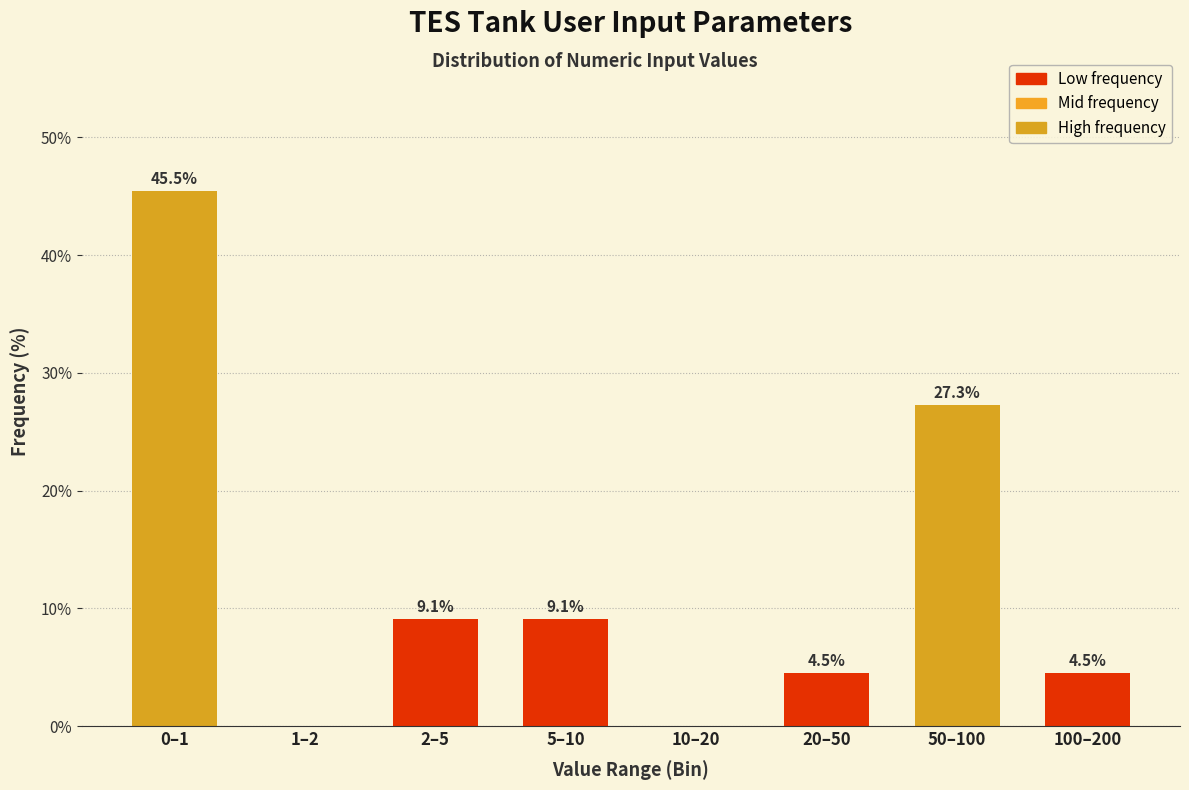

Reading left to right, what are all the values shown in this chart?

0–1=45.5	1–2=0.0	2–5=9.1	5–10=9.1	10–20=0.0	20–50=4.5	50–100=27.3	100–200=4.5